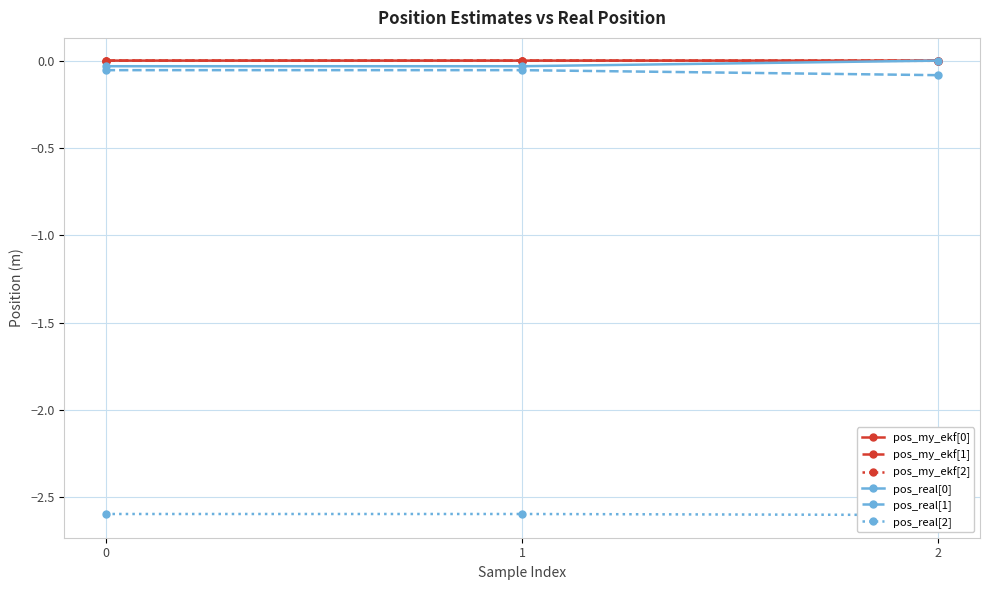

Reading left to right, transcribe all the data shown in this chart.

pos_my_ekf[0]: 0=-0.0	1=-0.0	2=-0.0
pos_my_ekf[1]: 0=-0.0	1=-0.0	2=-0.0
pos_my_ekf[2]: 0=-0.0	1=-0.0	2=-0.0
pos_real[0]: 0=-0.0	1=-0.0	2=-0.0
pos_real[1]: 0=-0.1	1=-0.1	2=-0.1
pos_real[2]: 0=-2.6	1=-2.6	2=-2.6